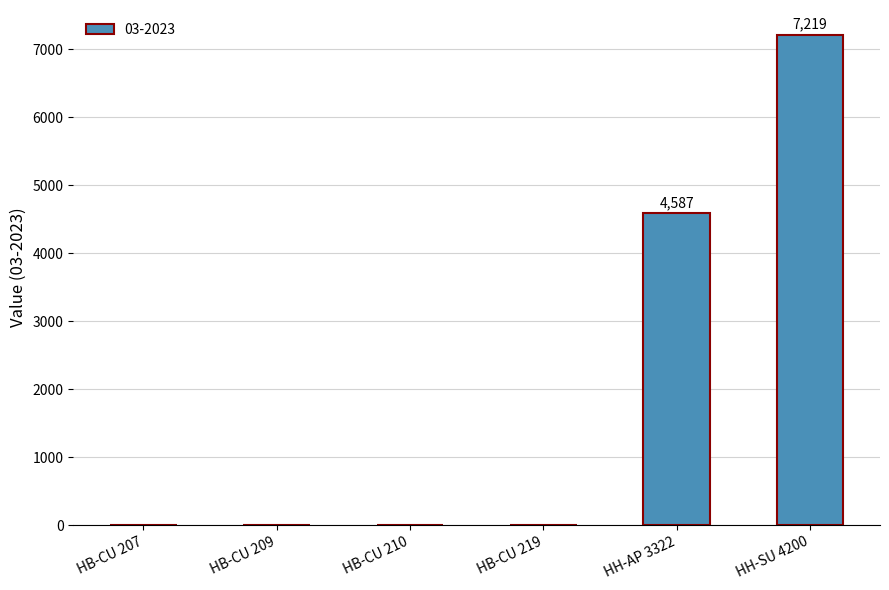

What is the change in value from HB-CU 209 to HH-AP 3322?

+4587